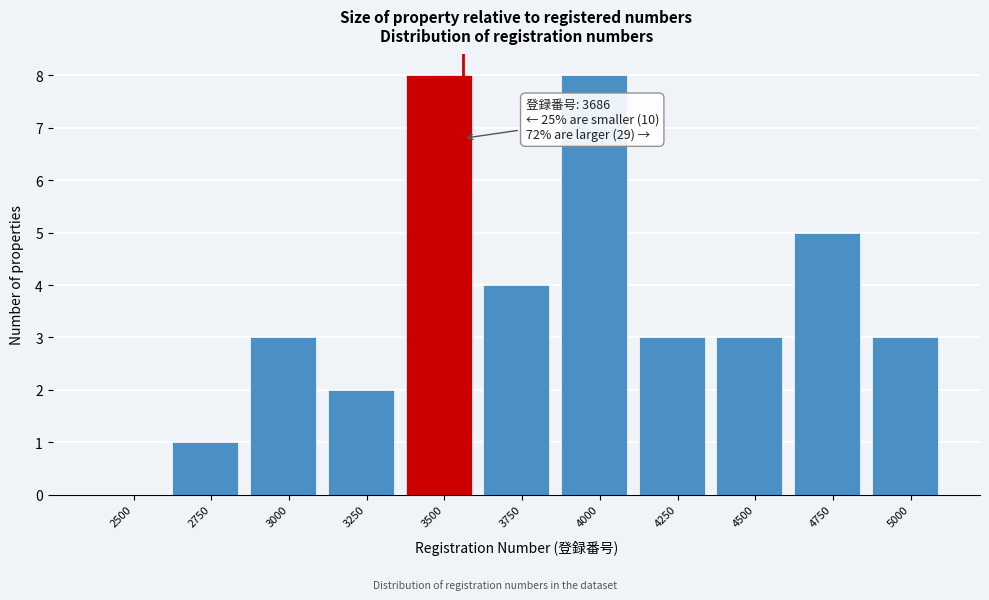

Reading left to right, extract all data points from this chart.

2500=0	2750=1	3000=3	3250=2	3500=8	3750=4	4000=8	4250=3	4500=3	4750=5	5000=3